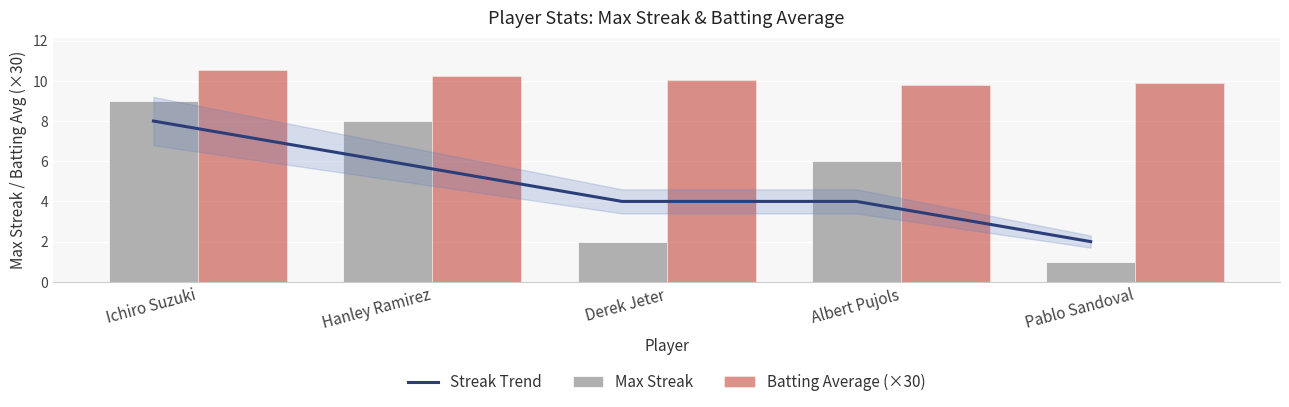

What is the value of the Batting Average (×30) bar at the 2nd from the left?

10.3